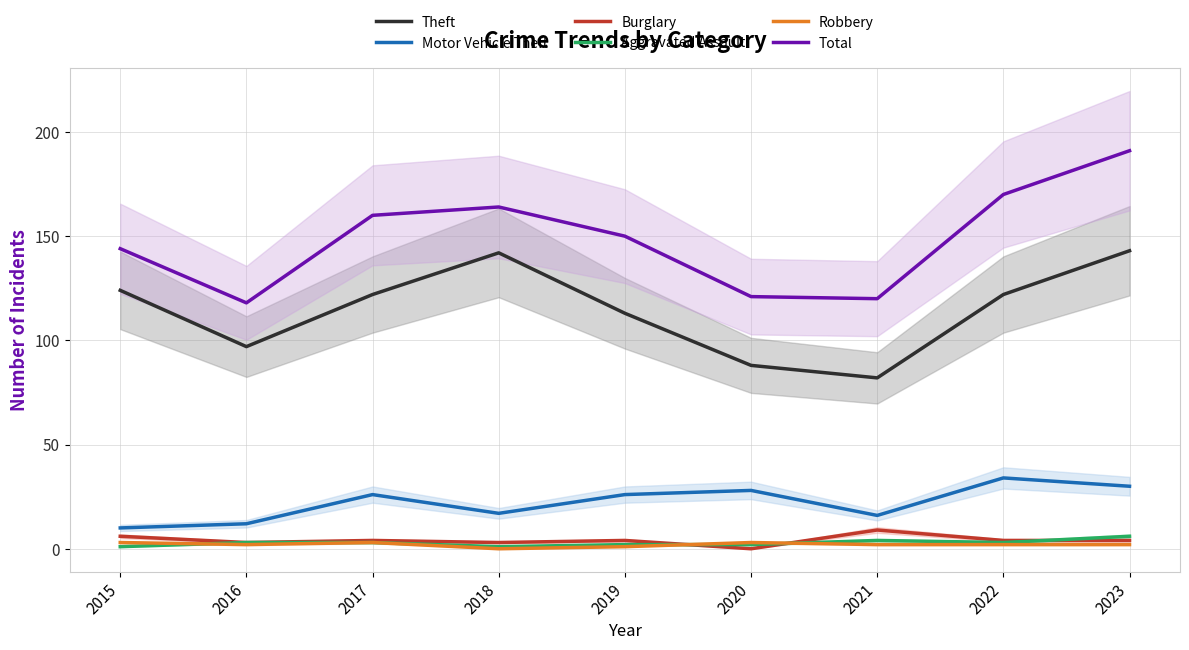

At which label does Robbery reach its peak?

2015